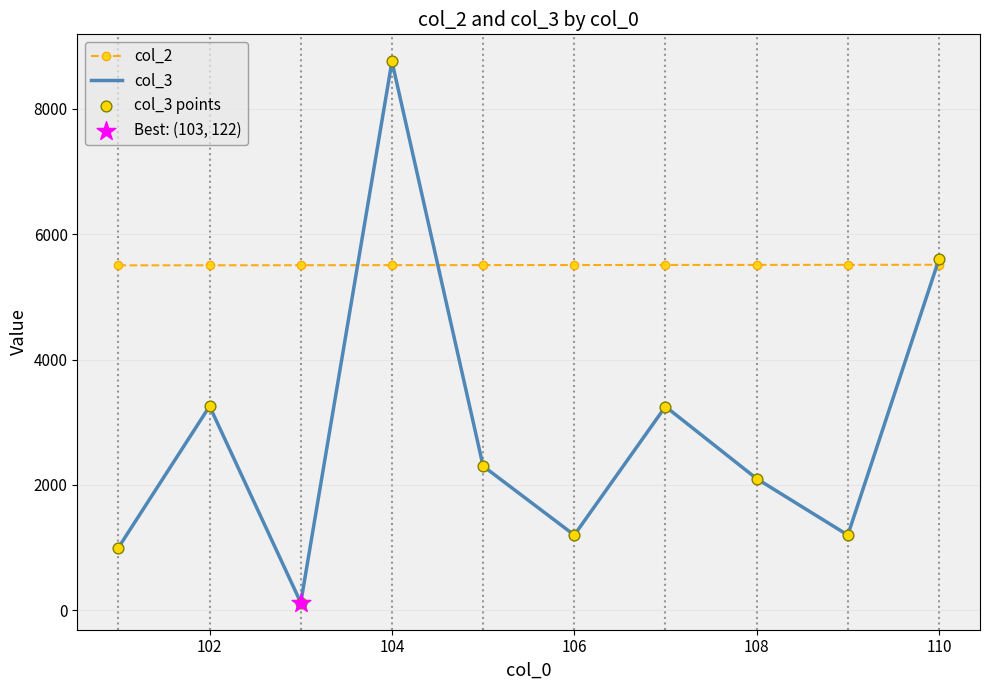

At how many categories does at least one series exceed 4822?

10